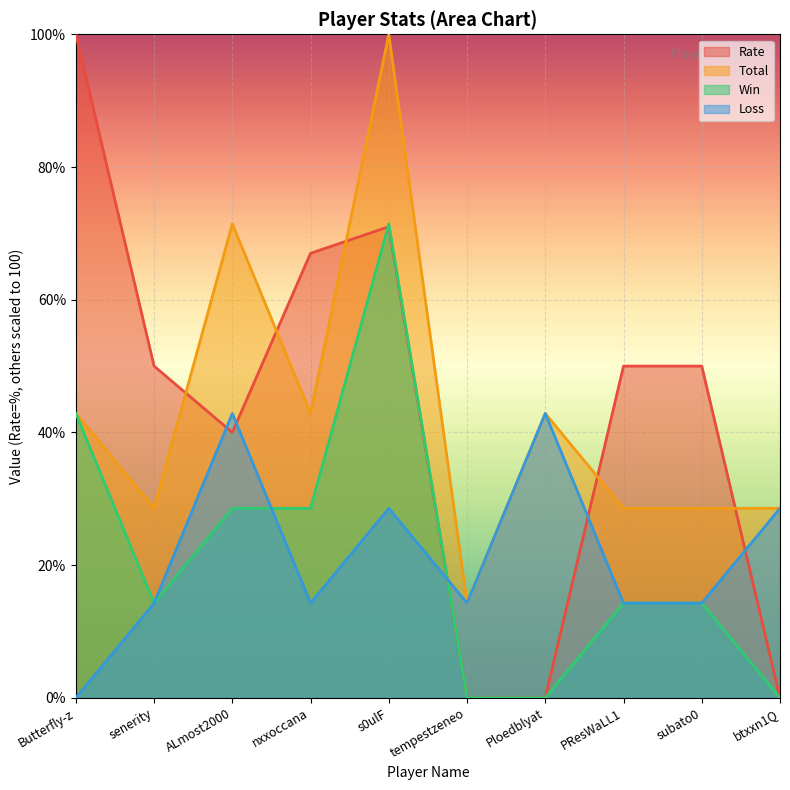

Does the chart display data point markers on the line(s)?

No